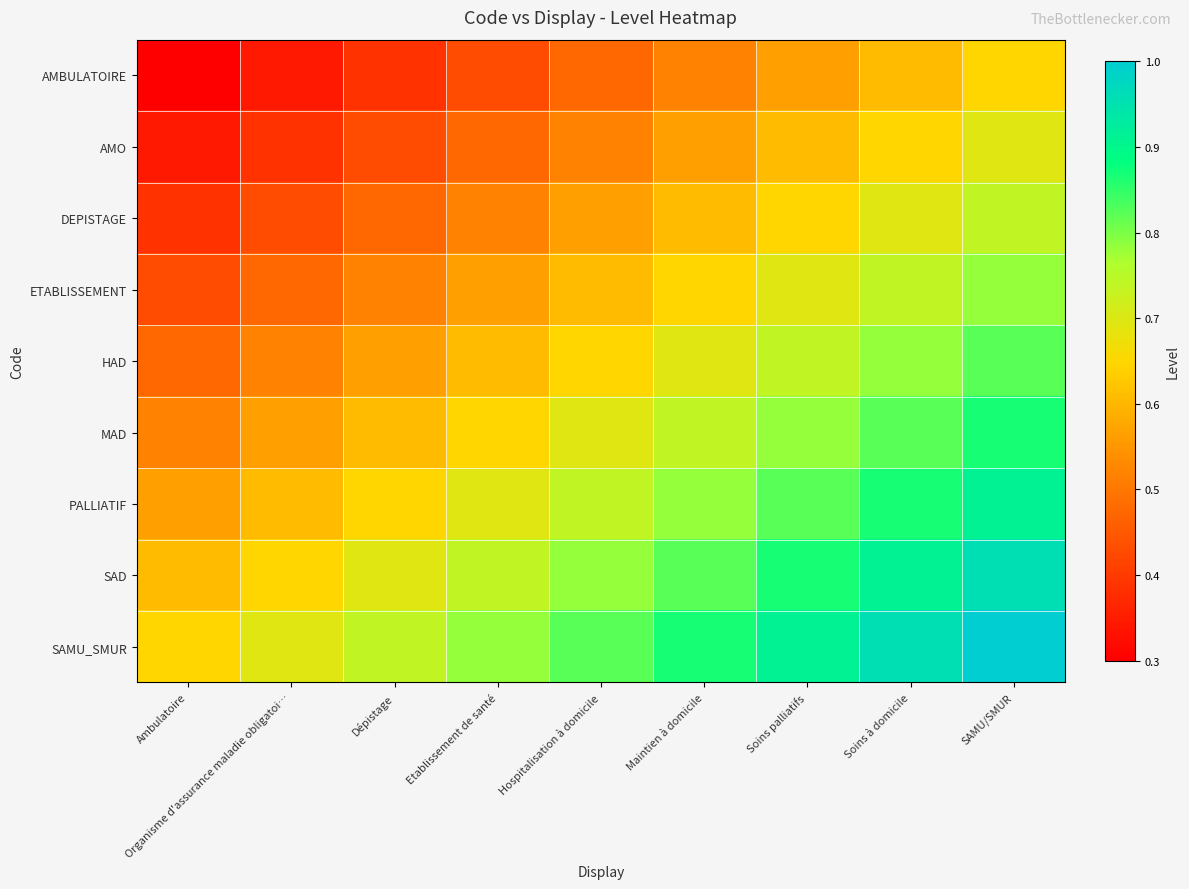

How many data points does each series have?

9